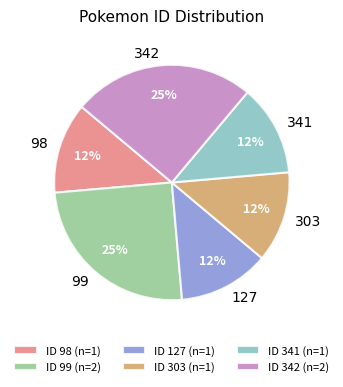

The 341 slice represents 24% of the pie. True or false?

False